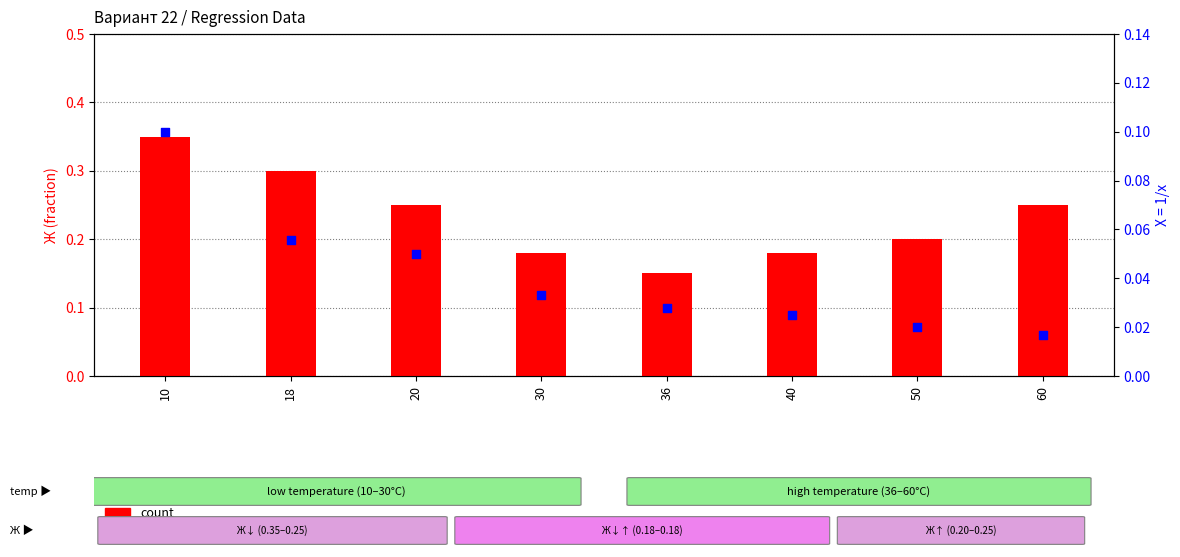

Which series contains the highest Y value?

count